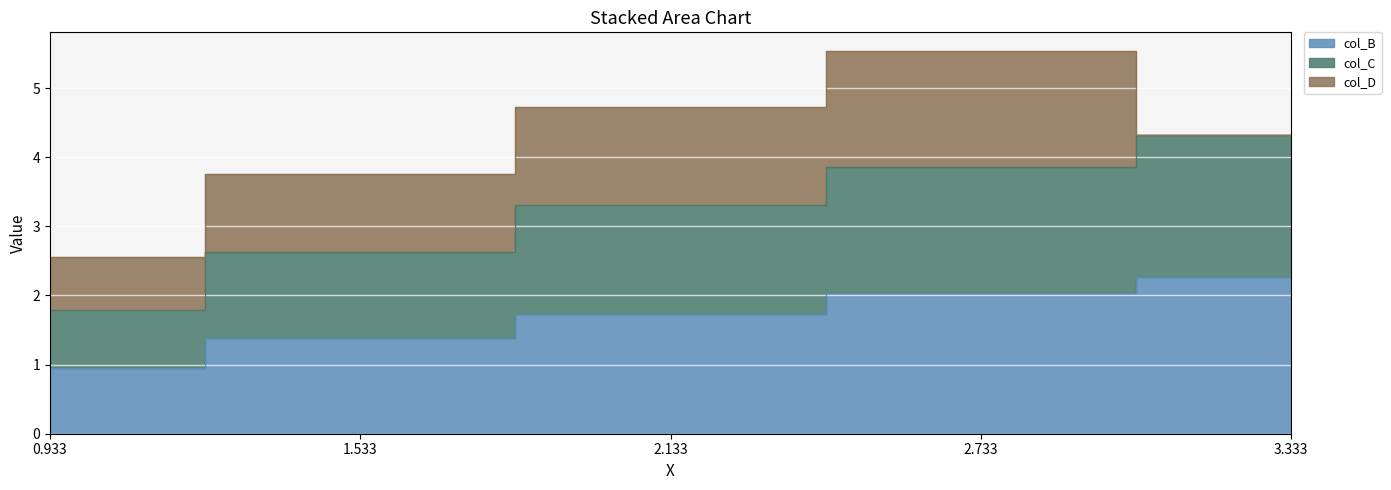

True or false: col_C has more than 1 points higher than both neighbors.

False